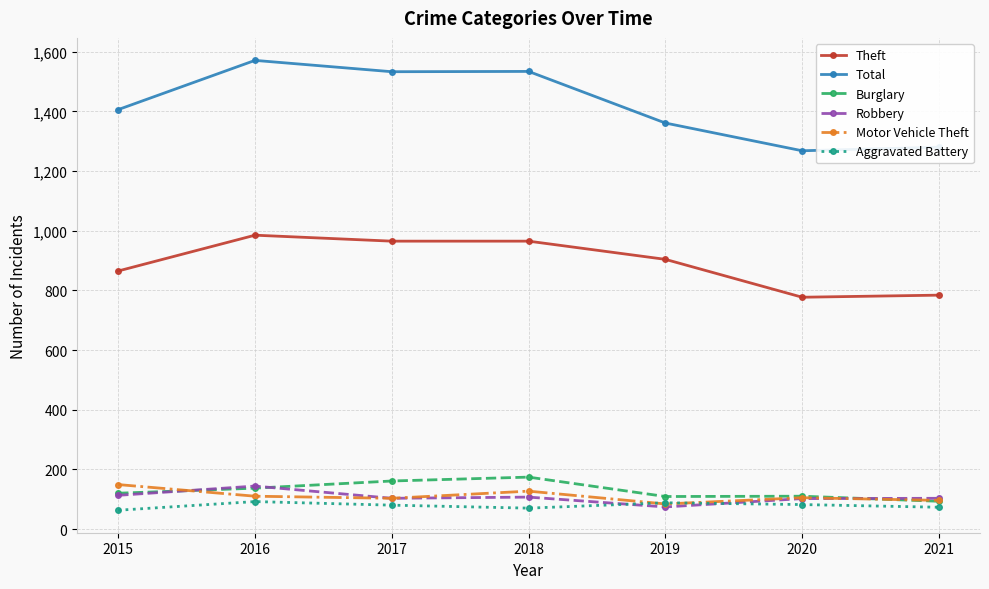

What are all the series names shown in the legend?

Theft, Total, Burglary, Robbery, Motor Vehicle Theft, Aggravated Battery